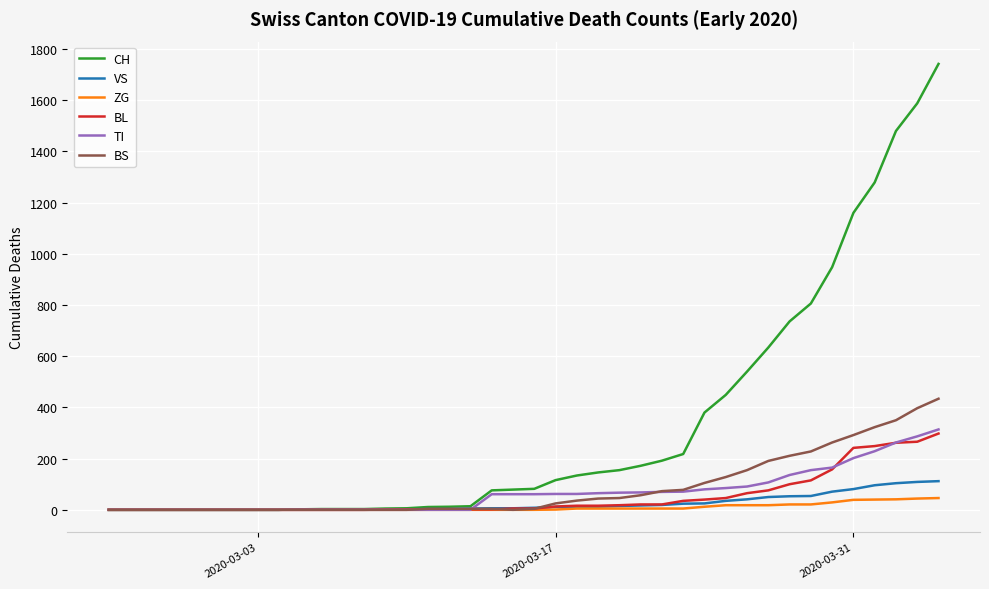

How many lines are shown in the chart?

6